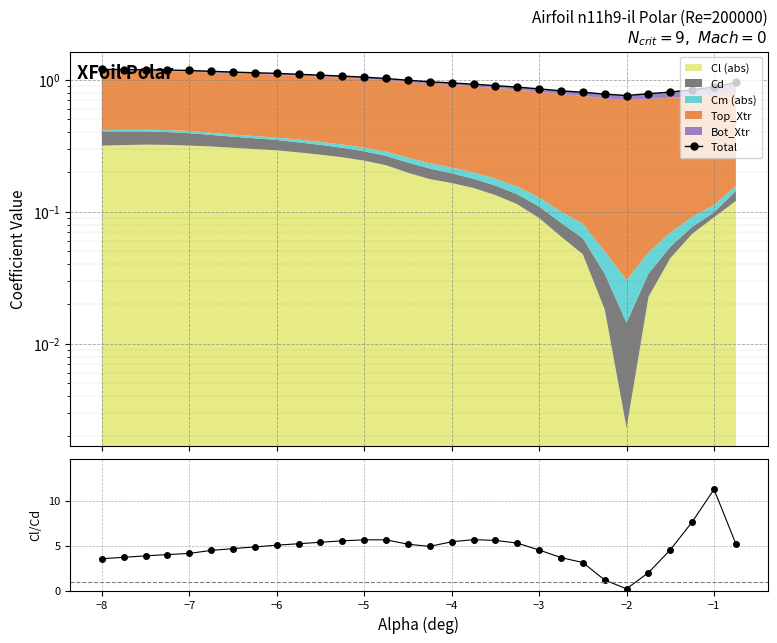

How many lines are shown in the chart?

2